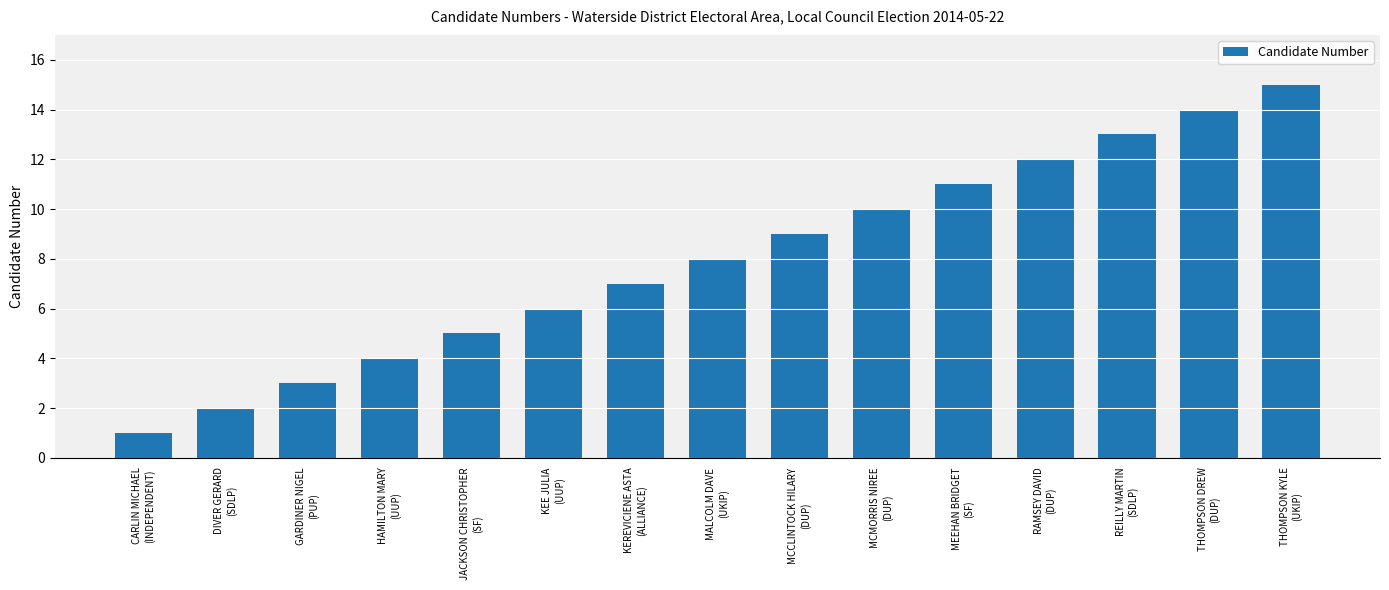

What is the sum of the values at RAMSEY DAVID
(DUP) and KEE JULIA
(UUP)?

18